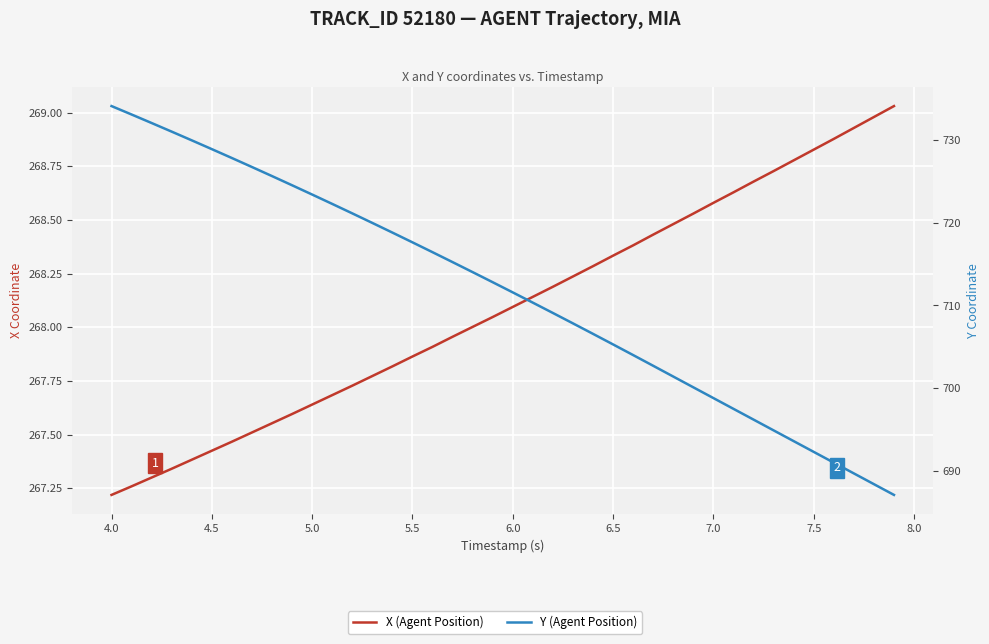

True or false: X (Agent Position) and Y (Agent Position) cross at least once.

False